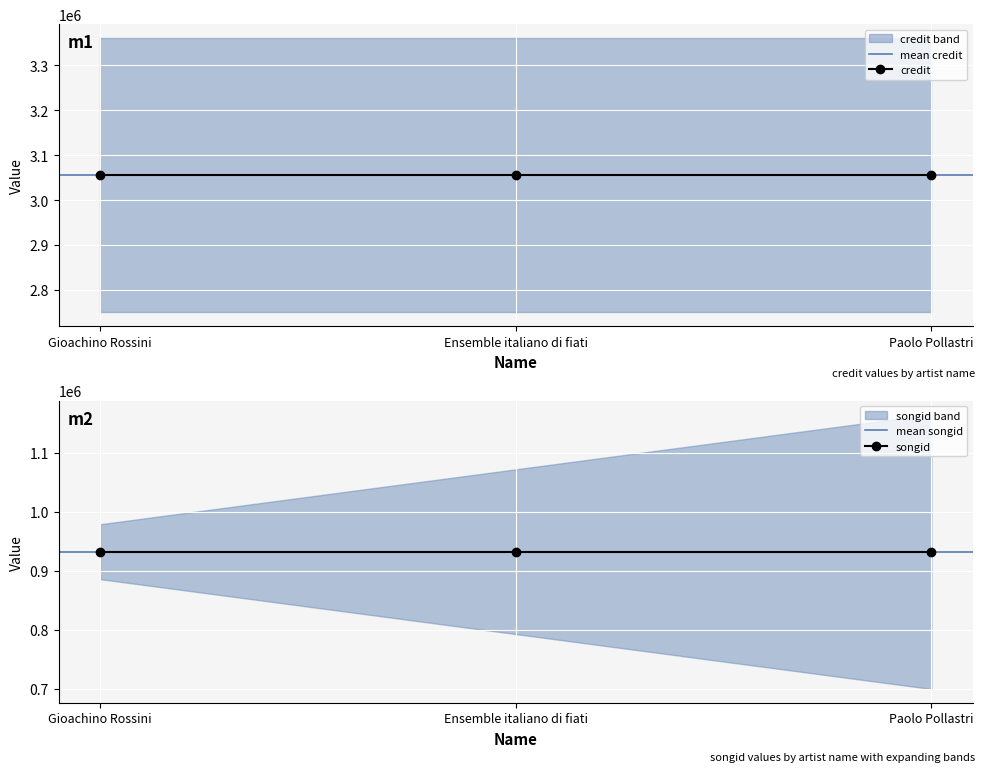

How many distinct data groups are displayed?

3